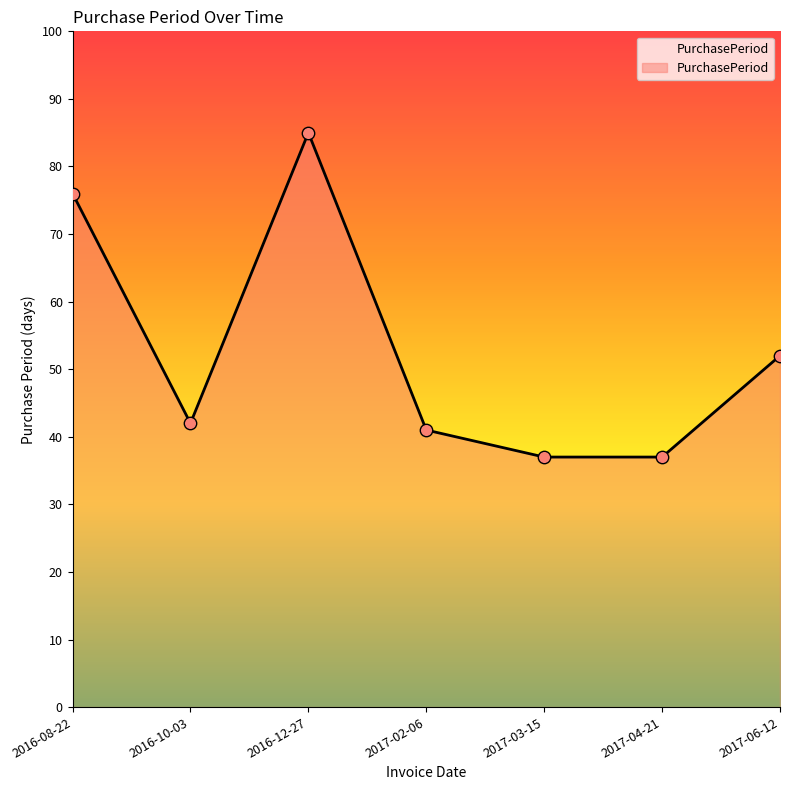

What is the change in value from 2016-10-03 to 2017-02-06?

-1